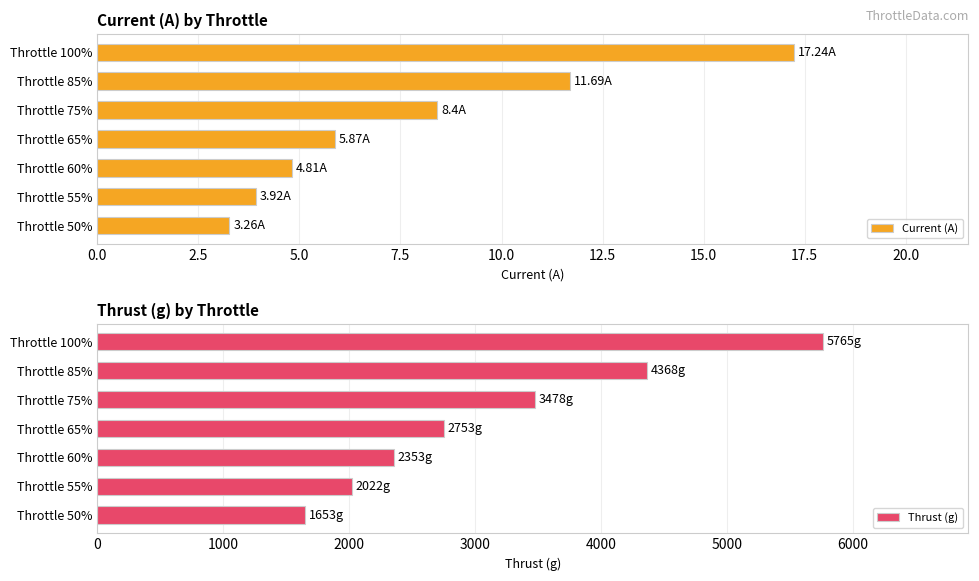

At how many categories does at least one series exceed 3824?

2